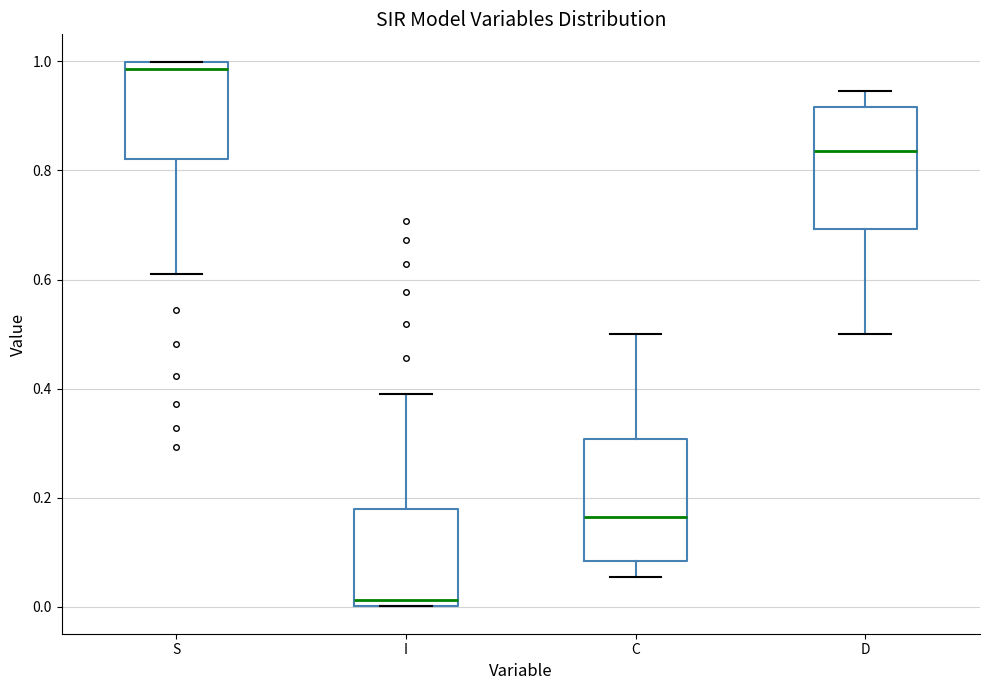

Reading left to right, transcribe this box plot: for each box, give where its median line is, the range the box spans, and where its two whiskers end, as read against the y-axis. The values are not printed on the chart, so give them approximately, as read against the axis.

S: median 0.98, box 0.82 to 1.00, whiskers 0.60 to 1.00
I: median 0.02, box 0.00 to 0.18, whiskers 0.00 to 0.40
C: median 0.16, box 0.08 to 0.30, whiskers 0.06 to 0.50
D: median 0.84, box 0.70 to 0.92, whiskers 0.50 to 0.94